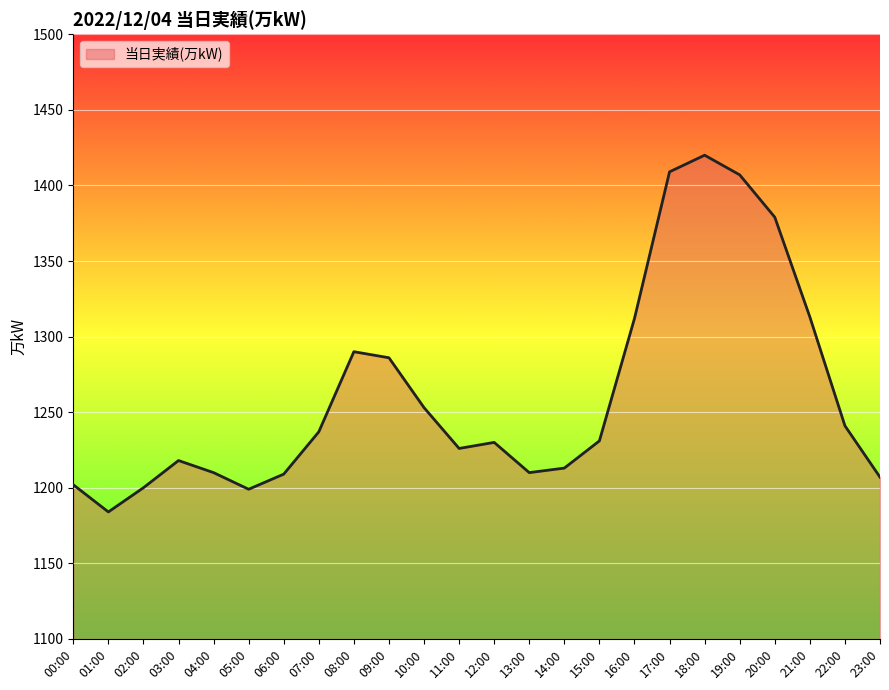

The chart shows a value of 647 at 20:00. True or false?

False